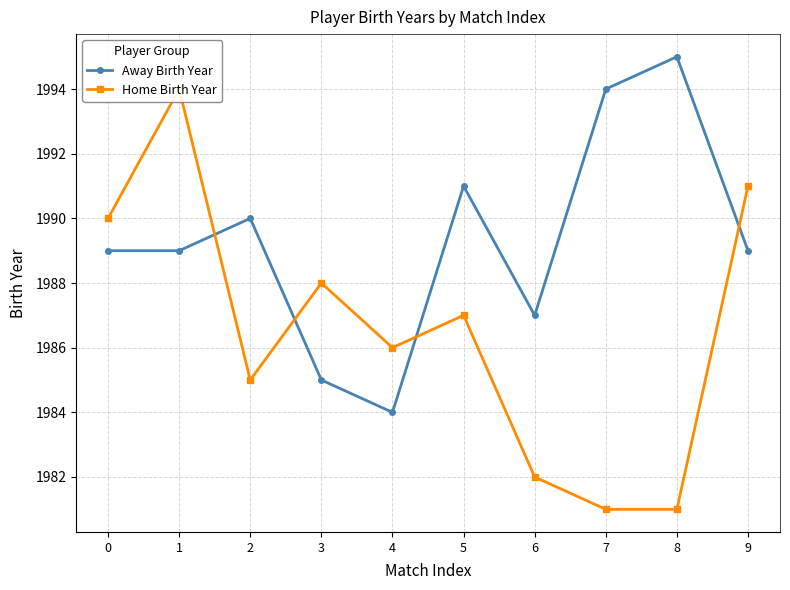

Which category has the highest value in the Away Birth Year series?

8